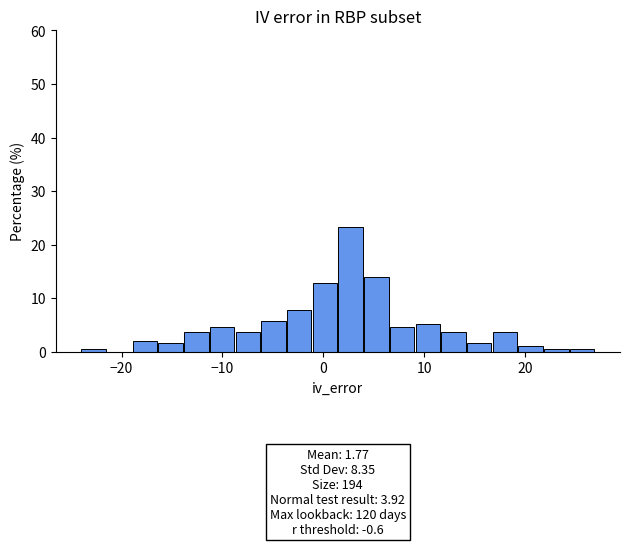

Around what value on the x-axis is the tallest bar? Give the approximate position of its centre, as read against the axis.

3